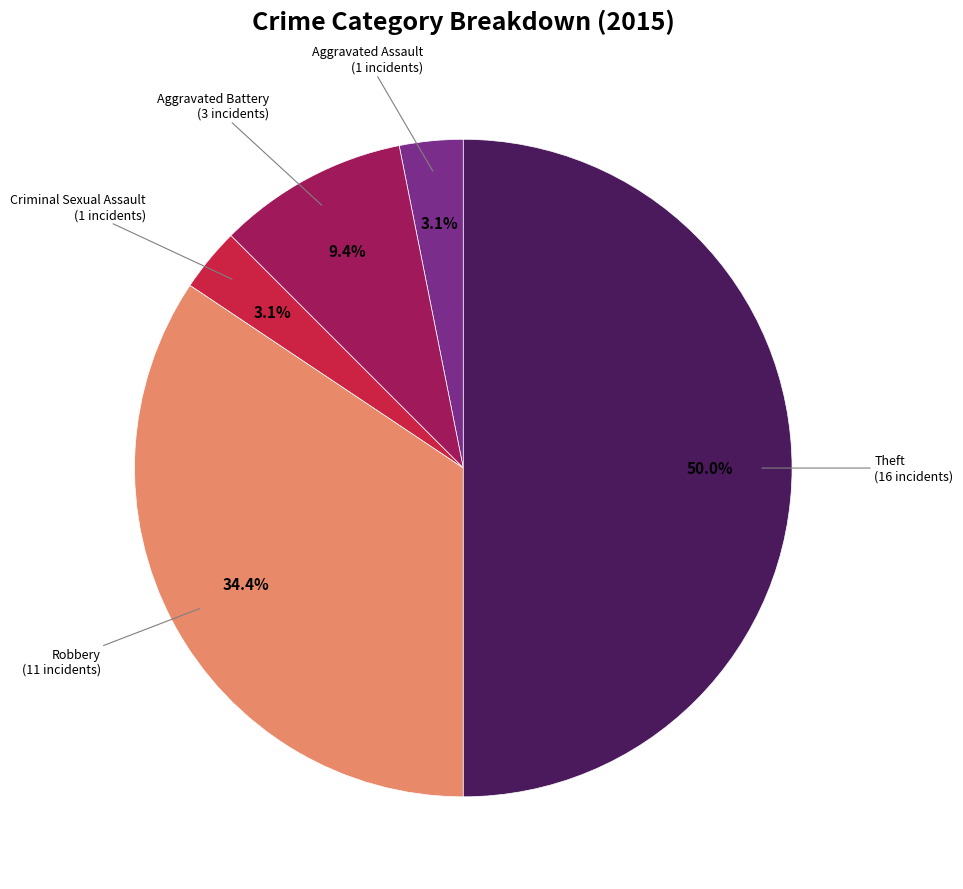

How many segments does this pie chart have?

5